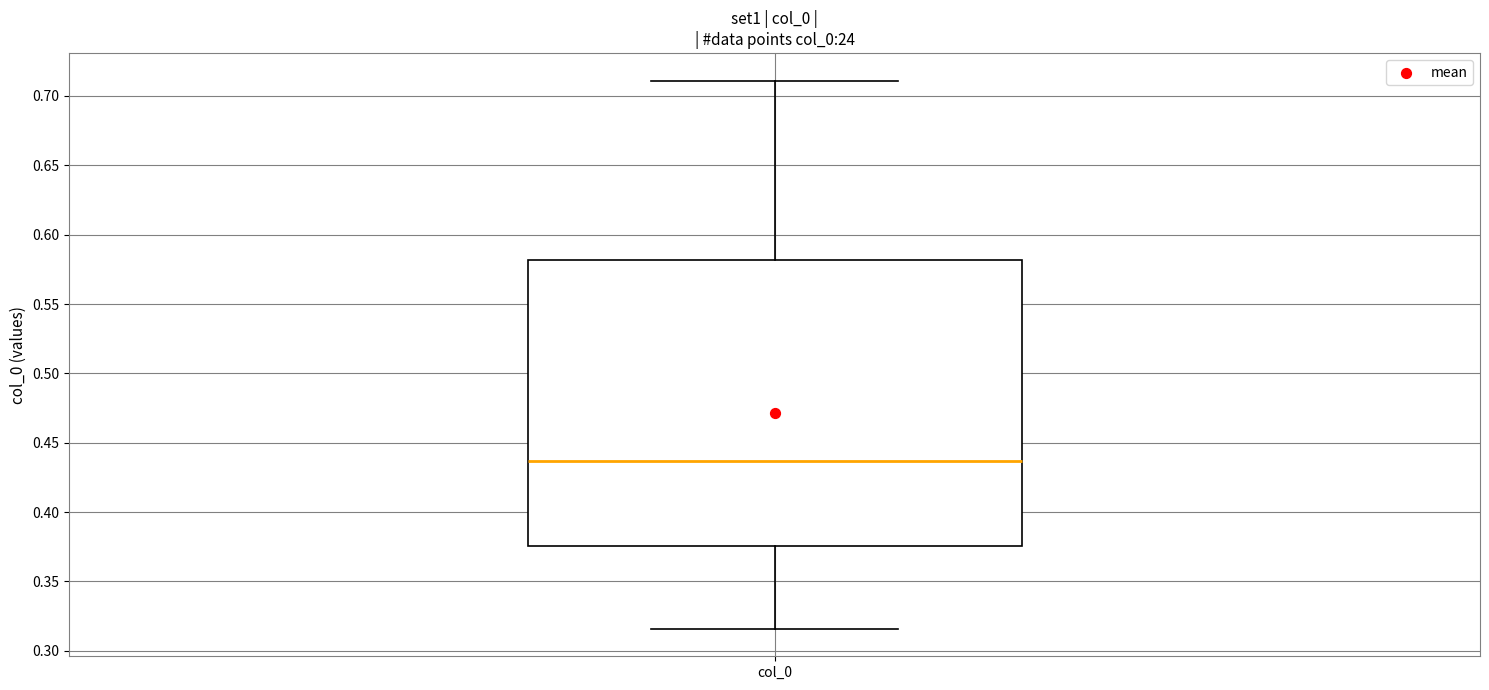

Read this box plot against the y-axis: the position of the median line, the range covered by the box, and the ends of both whiskers. The values are not printed on the chart, so give them approximately, as read against the axis.

median 0.435, box 0.375 to 0.580, whiskers 0.315 to 0.710